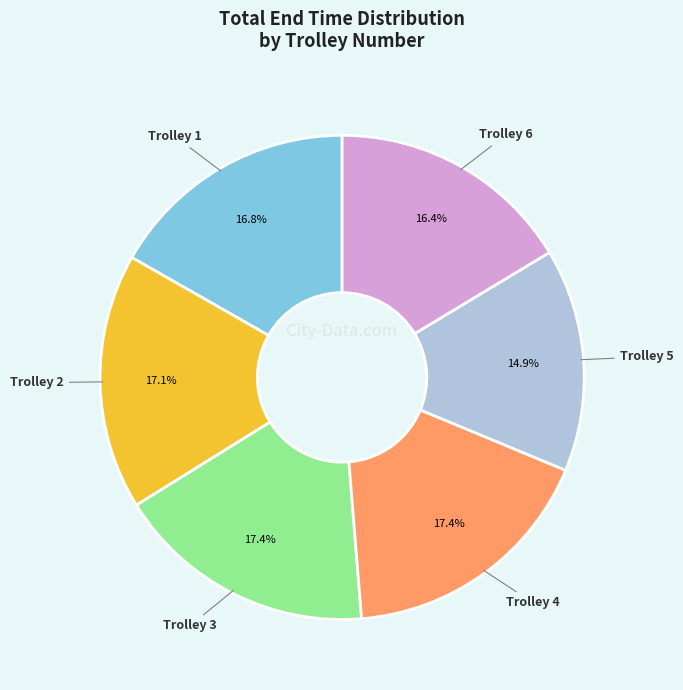

How many slices are in this pie chart?

6